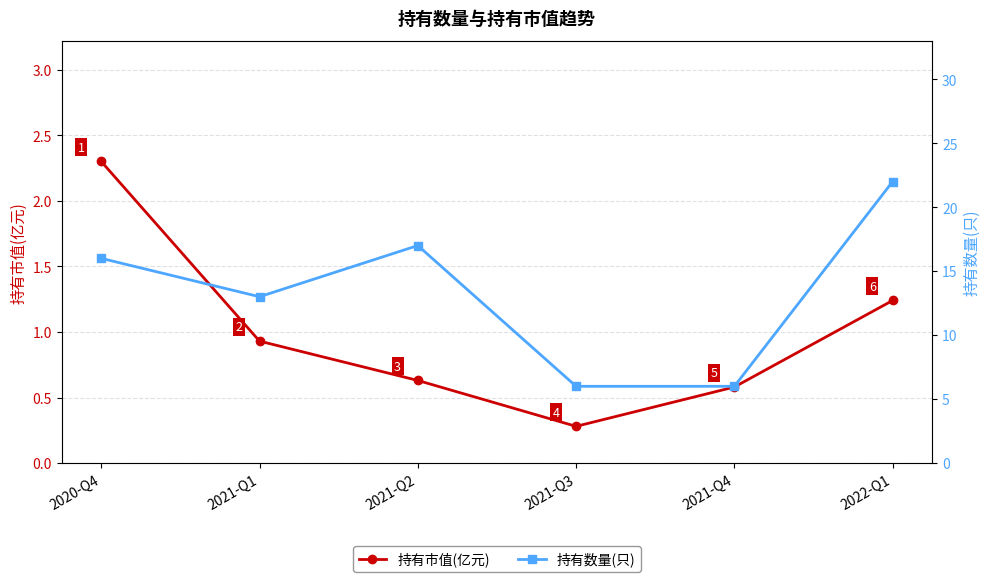

What are all the series names shown in the legend?

持有市值(亿元), 持有数量(只)